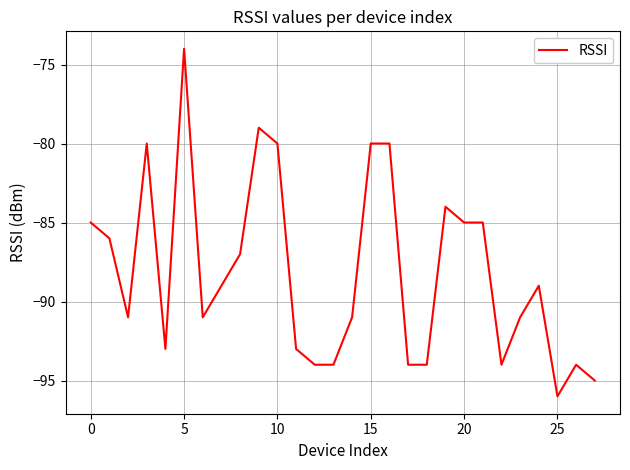

What is the difference between the maximum and minimum values?

22